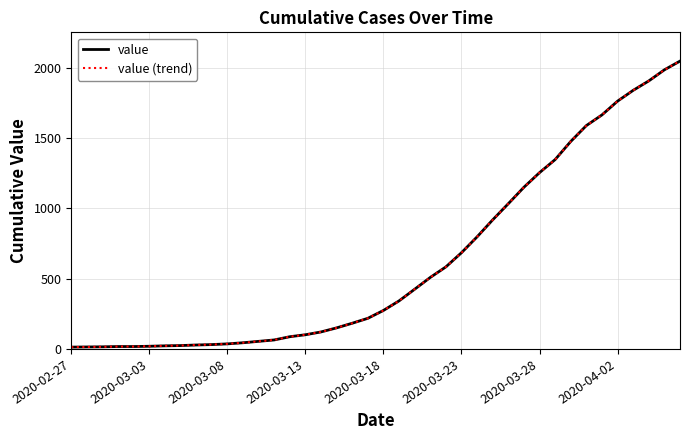

Does the chart have visible grid lines?

Yes